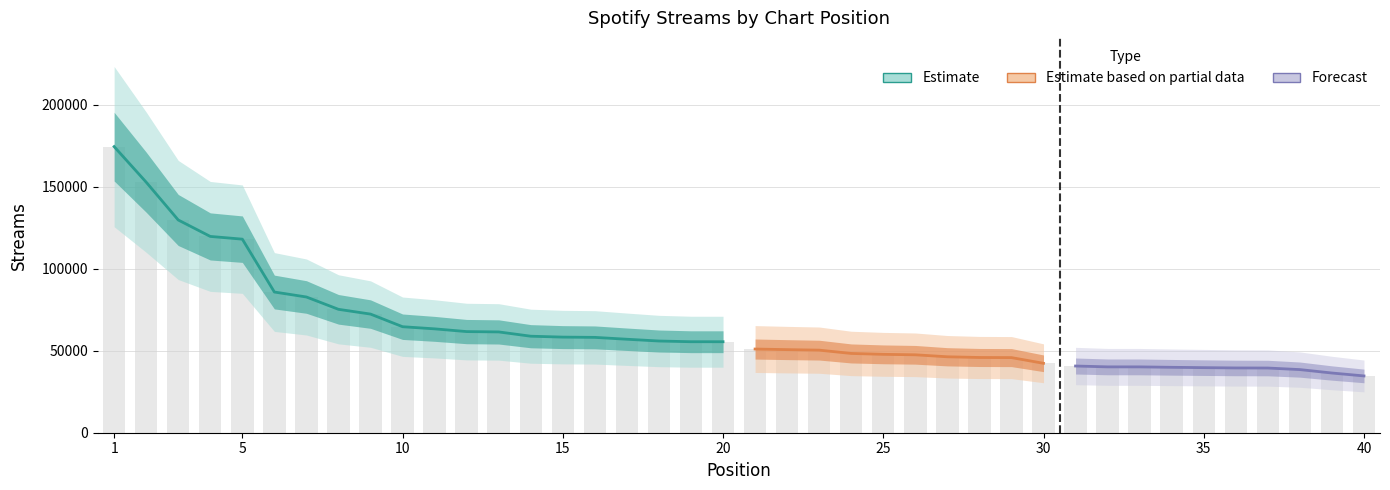

List the labels in order of value, largest first.

1, 2, 3, 4, 5, 6, 7, 8, 9, 10, 11, 12, 13, 14, 15, 16, 17, 18, 19, 20, 21, 22, 23, 24, 25, 26, 27, 28, 29, 30, 31, 32, 33, 34, 35, 36, 37, 38, 39, 40